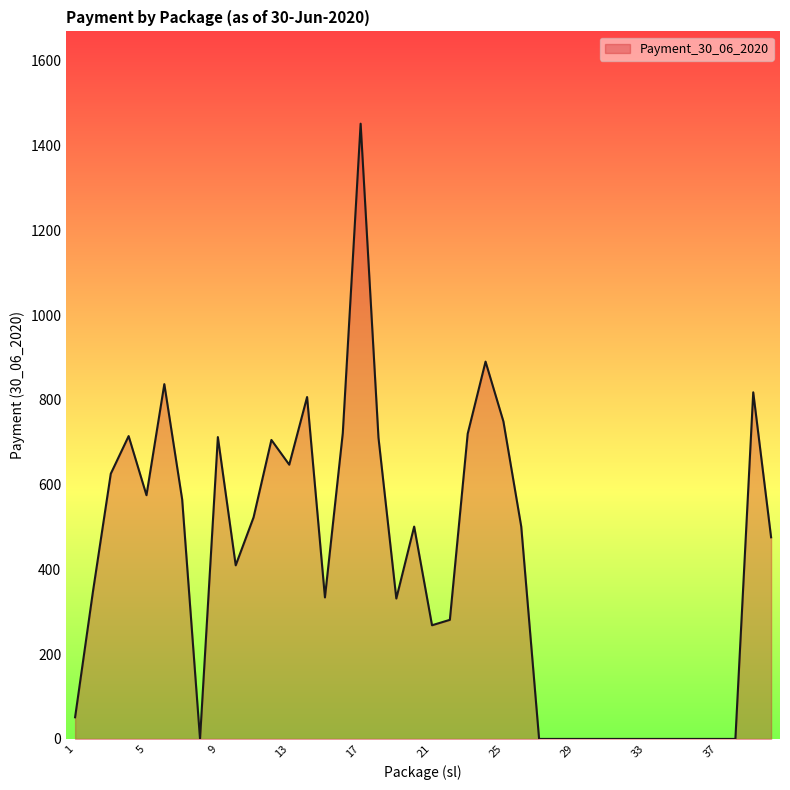

What is the greatest value displayed?

1452.0